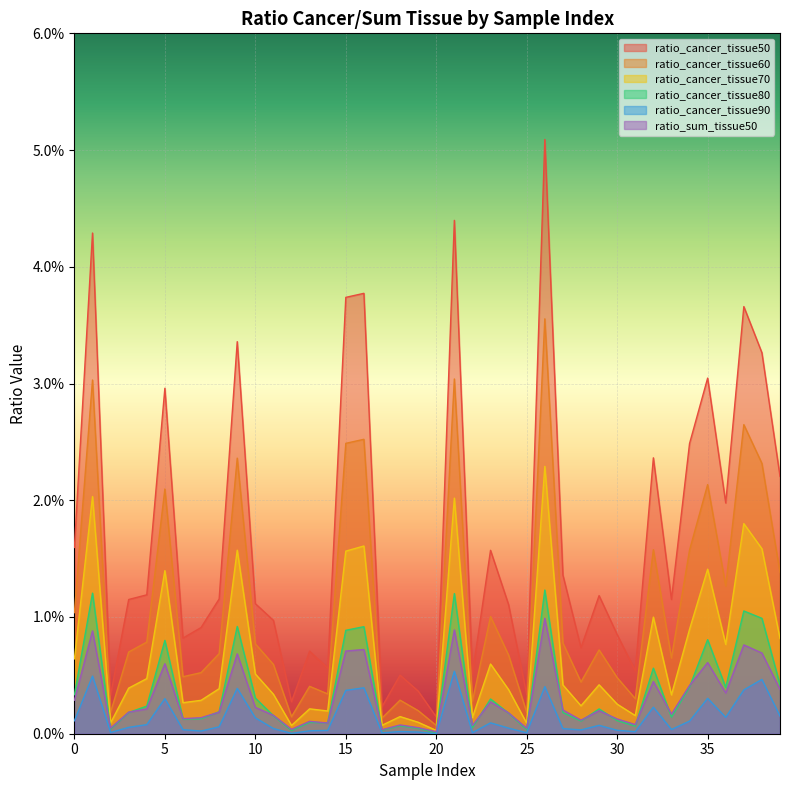

True or false: ratio_sum_tissue50 and ratio_cancer_tissue70 intersect in this chart.

False